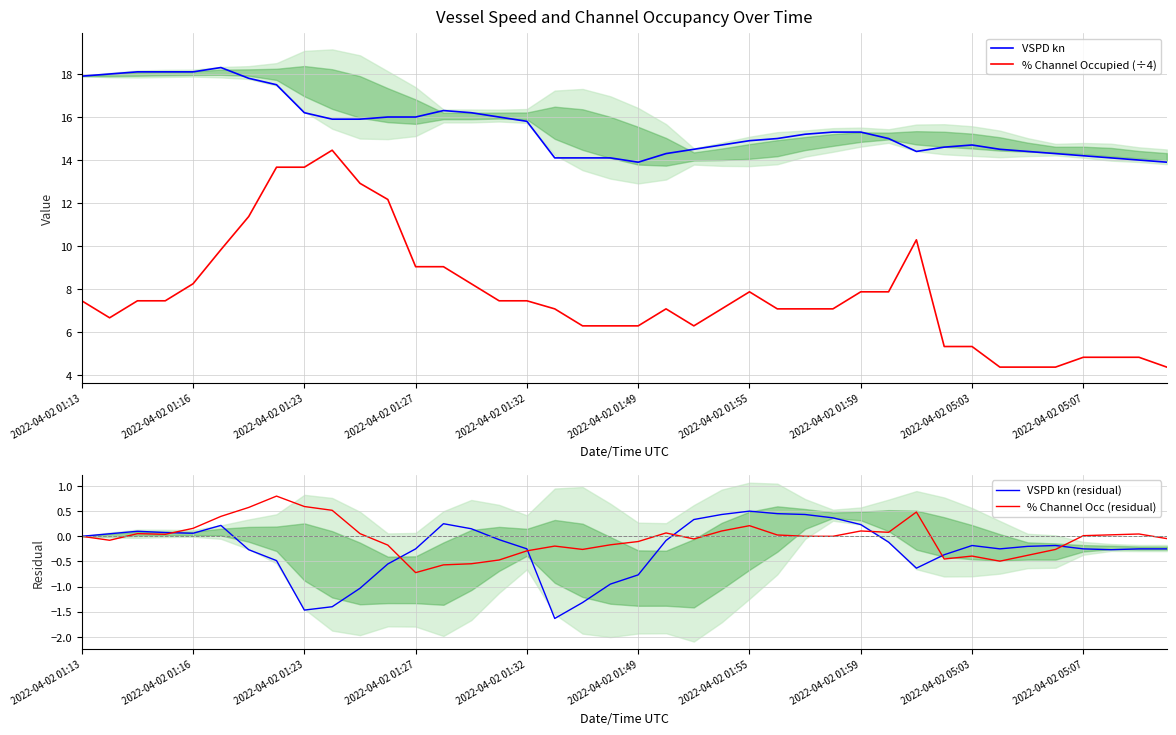

The value of VSPD kn (residual) at 2022-04-02 05:03 is -2.1. True or false?

False